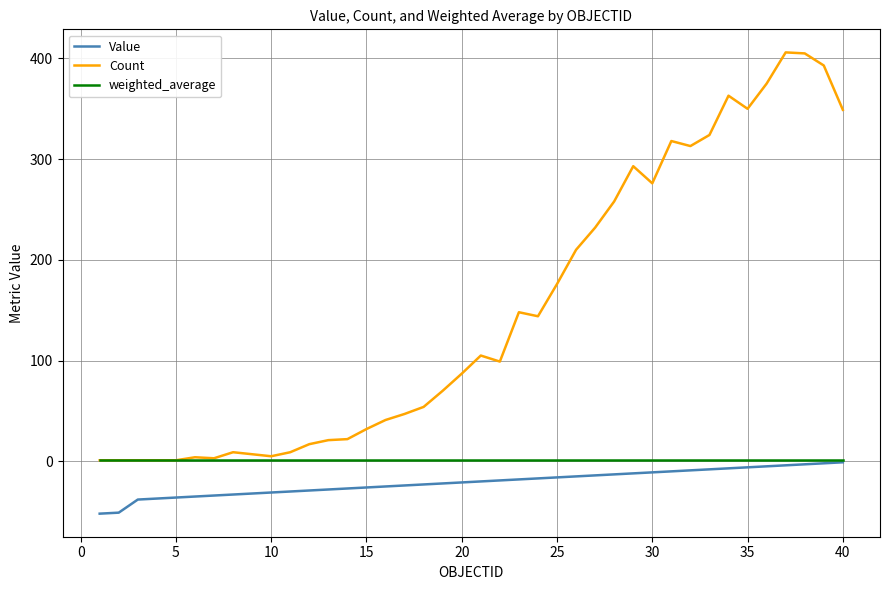

Which series has the largest total across all categories?

Count